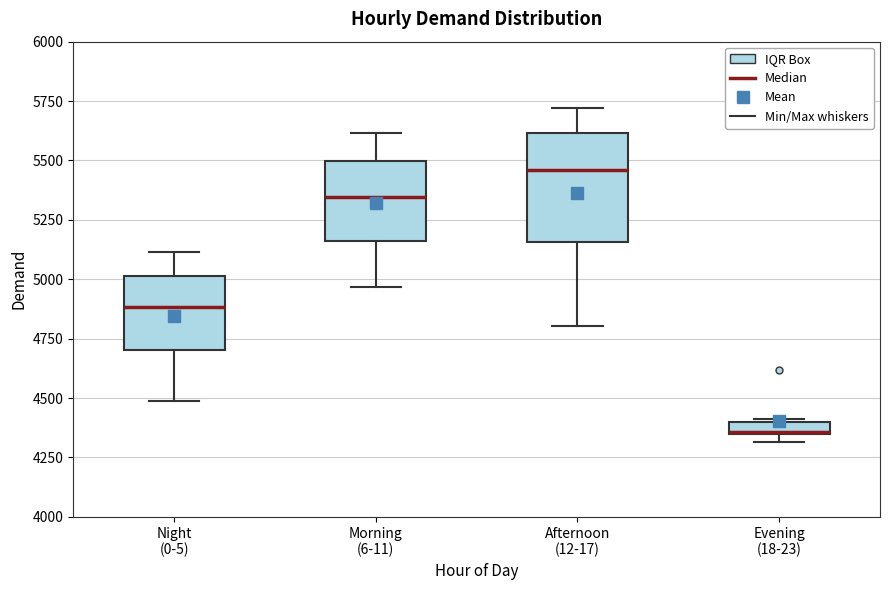

Comparing the boxes themselves (not the whiskers), which one is the tallest?

Afternoon (12-17)